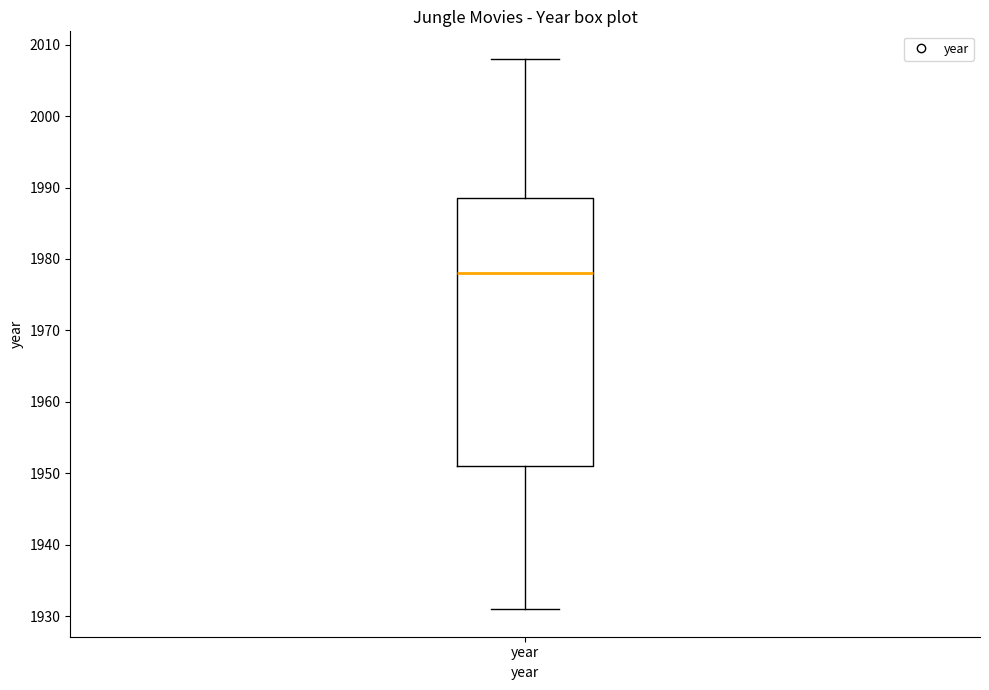

Read this box plot against the y-axis: the position of the median line, the range covered by the box, and the ends of both whiskers. The values are not printed on the chart, so give them approximately, as read against the axis.

median 1978, box 1951 to 1989, whiskers 1931 to 2008